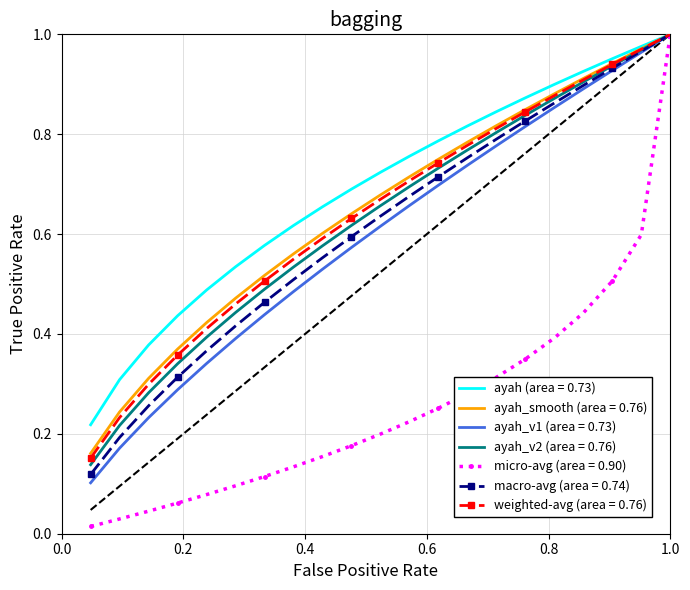

Between 13 and 11, which is larger?

13